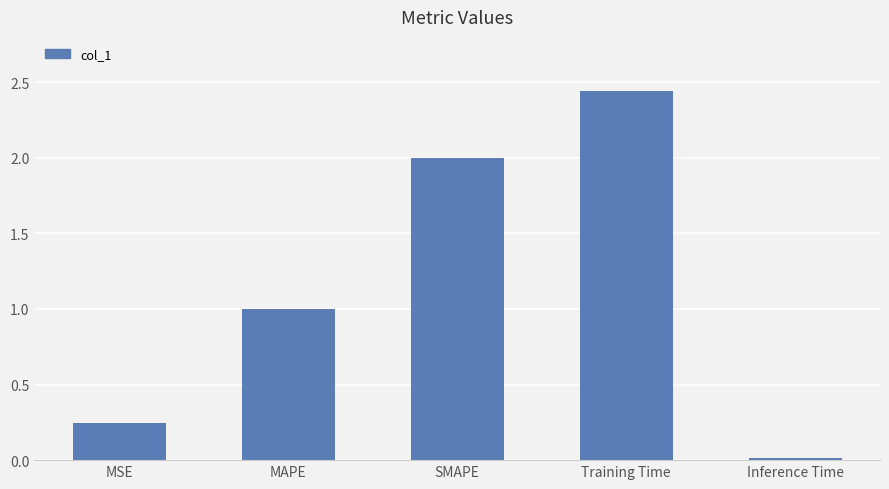

The chart shows a value of 1.6 at MAPE. True or false?

False